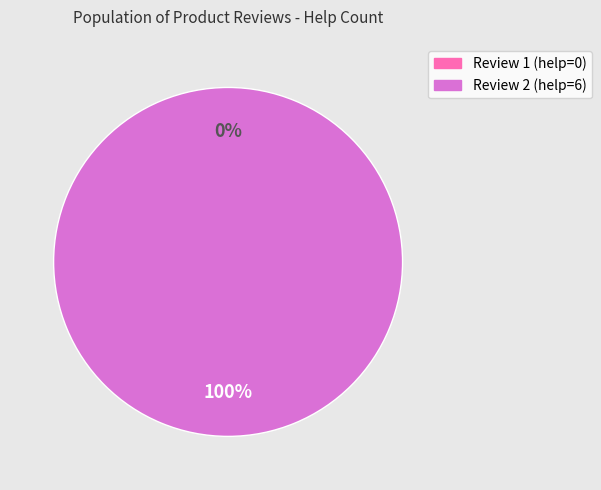

How many slices are in this pie chart?

2